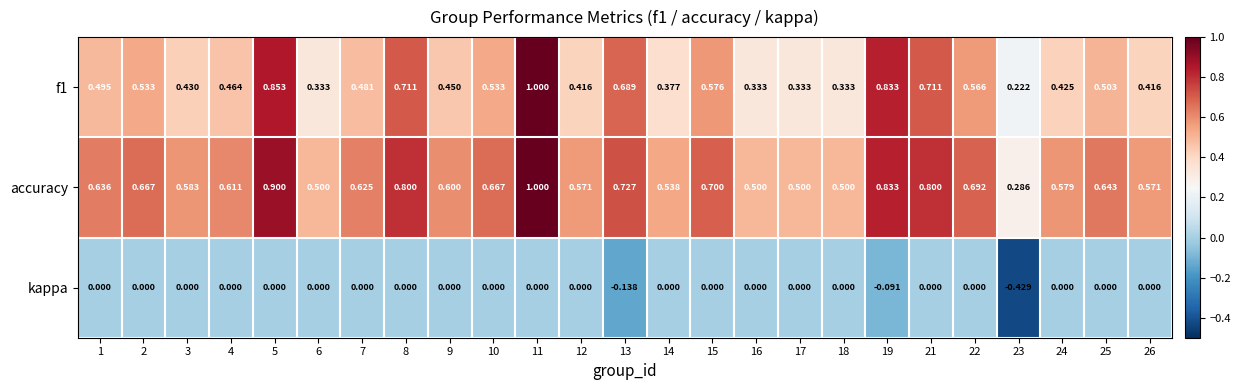

Which series has the largest total across all categories?

accuracy